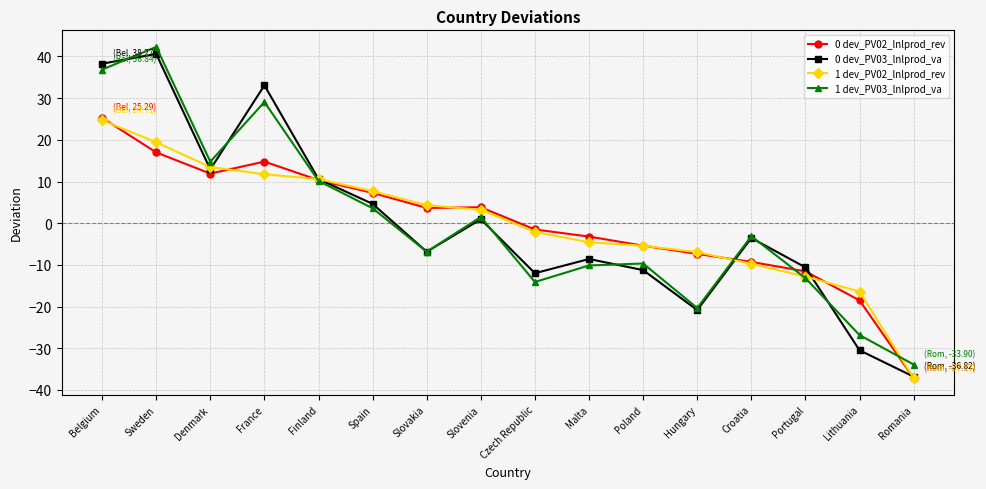

What position from the left is France?

4